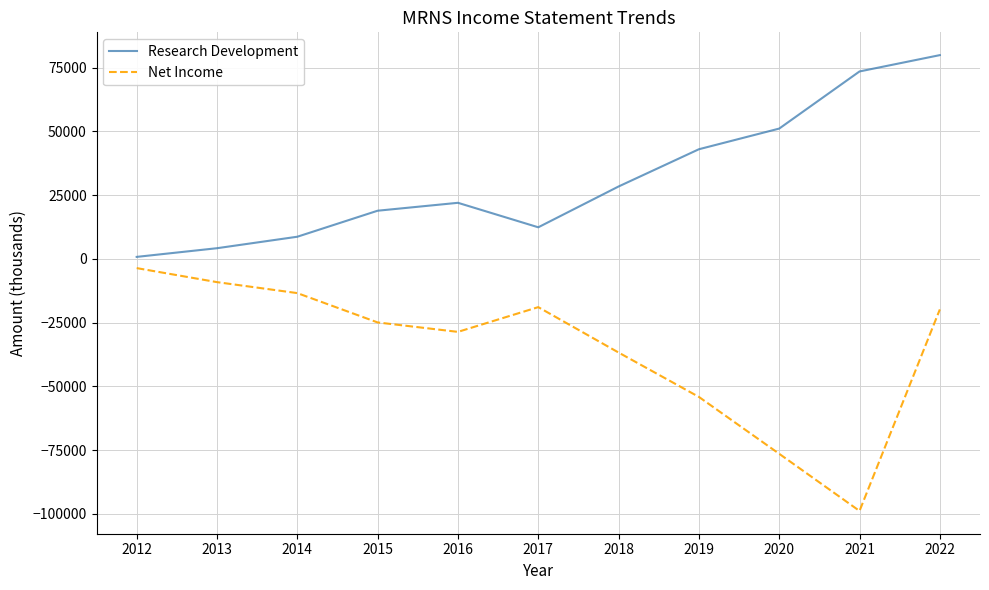

True or false: Net Income has more than 2 points higher than both neighbors.

False